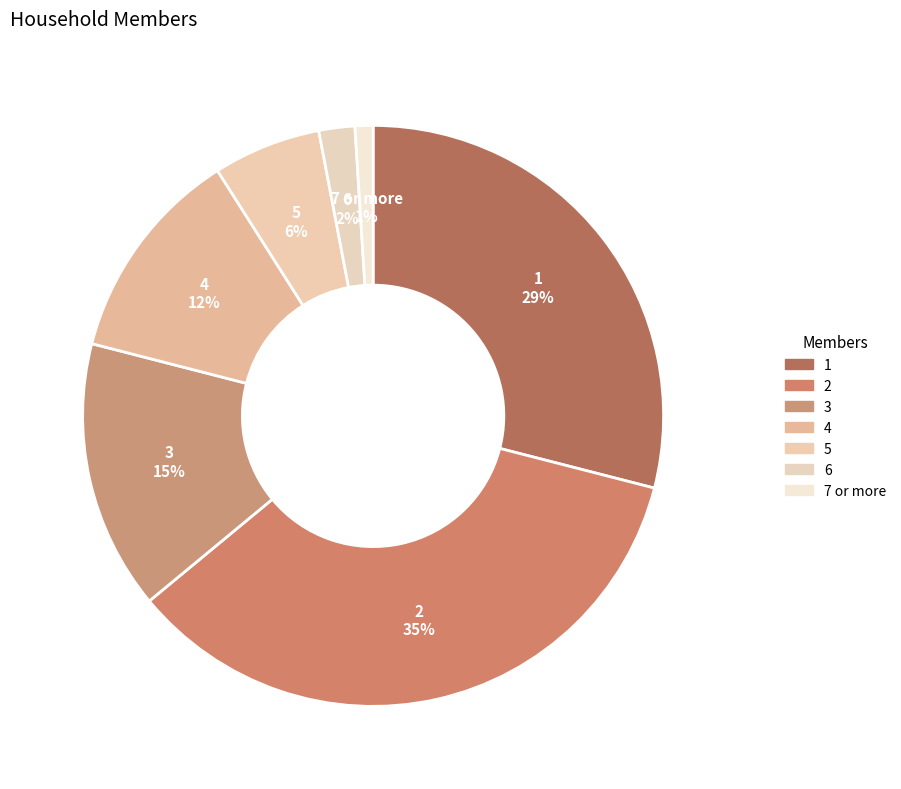

Which category has the biggest portion of the pie?

2